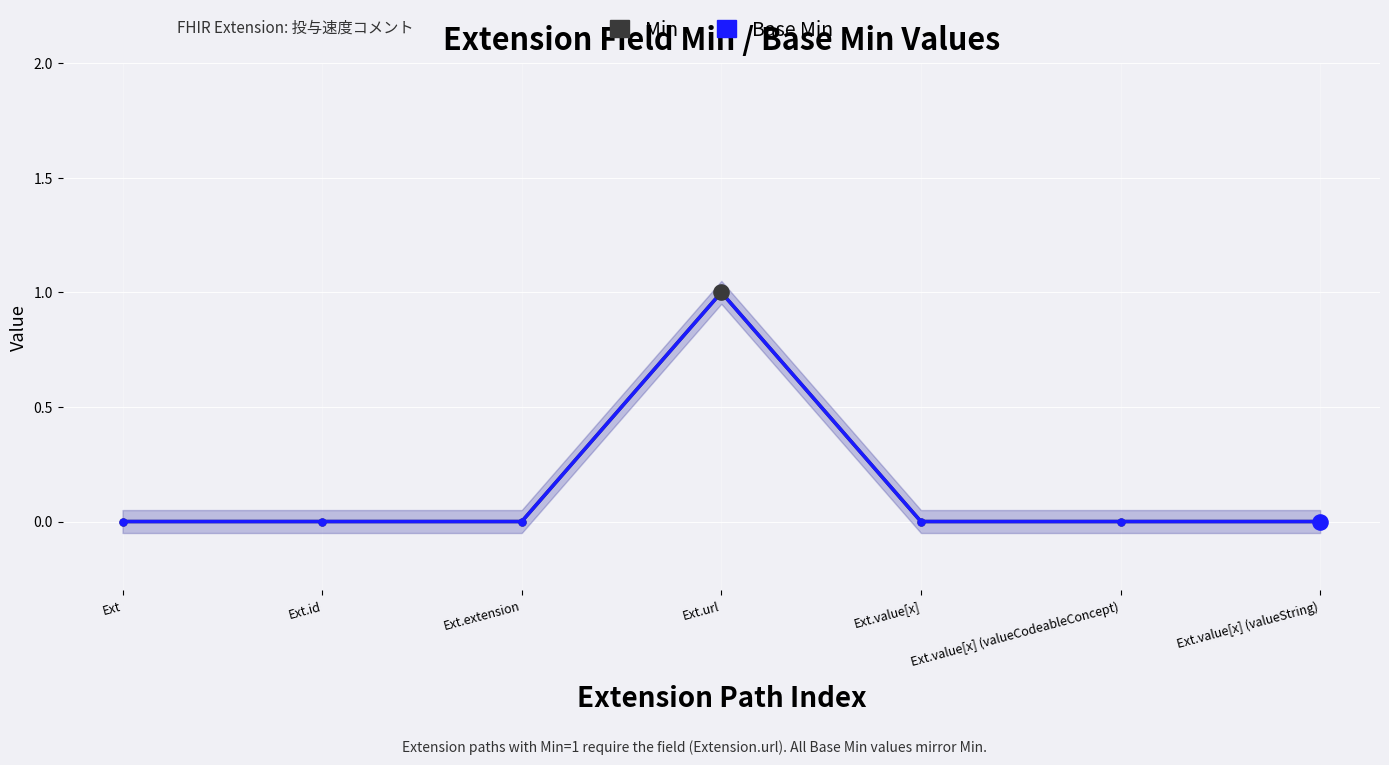

Which series reaches the maximum Y coordinate?

Min